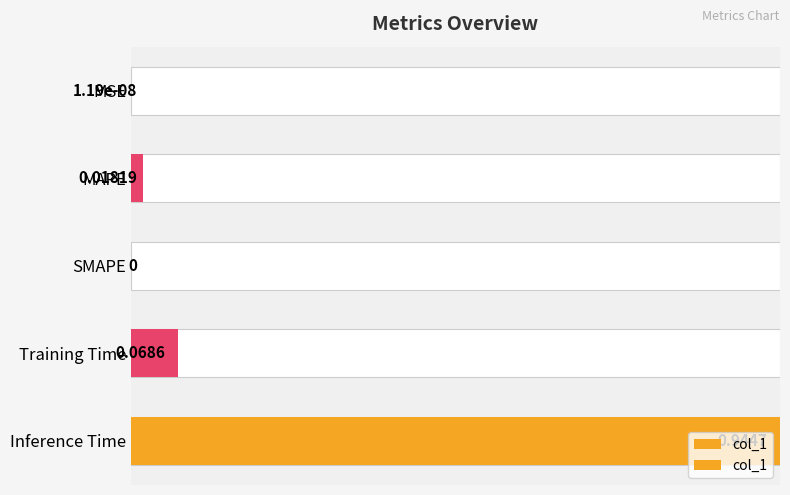

How many bars are there in total?

5